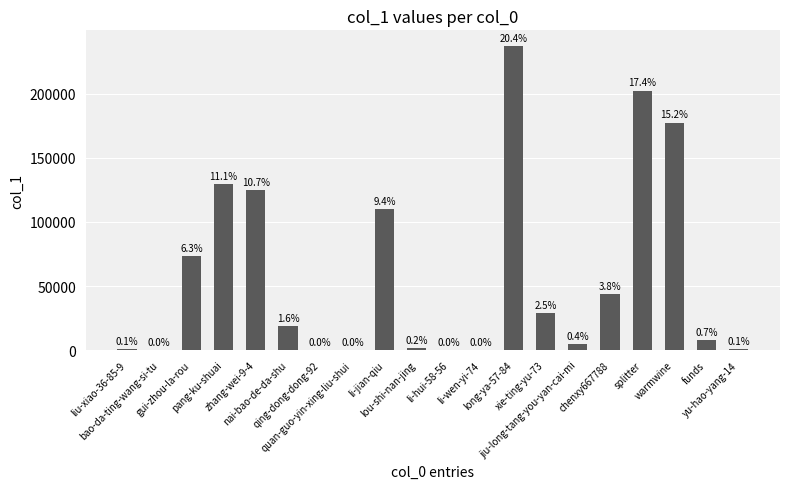

Are the bars horizontal?

No